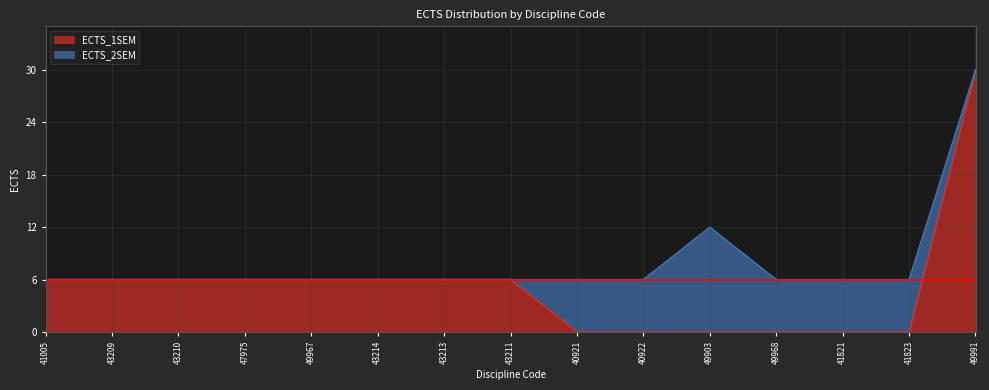

What is the difference between the maximum and minimum values?

30